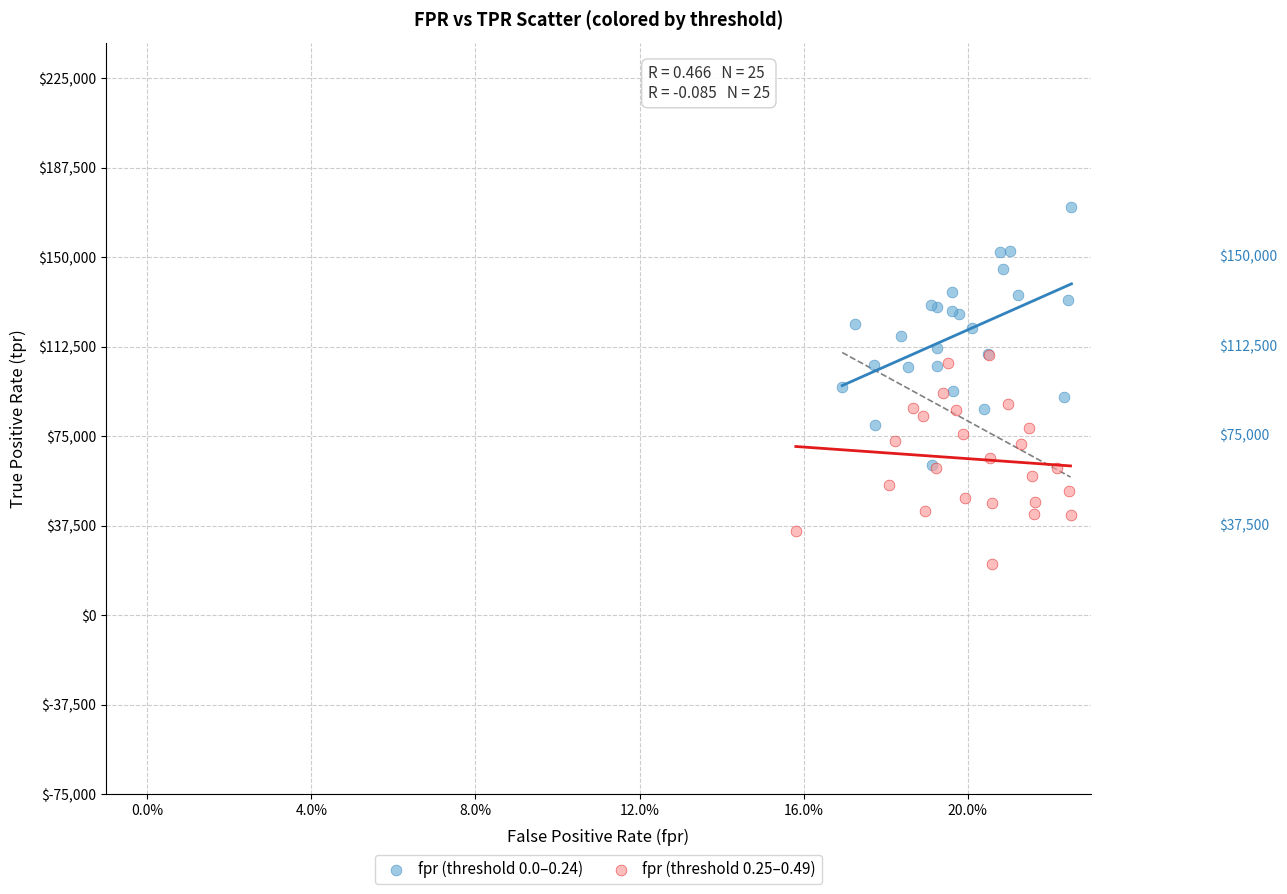

What are all the series names shown in the legend?

fpr (threshold 0.0–0.24), fpr (threshold 0.25–0.49)